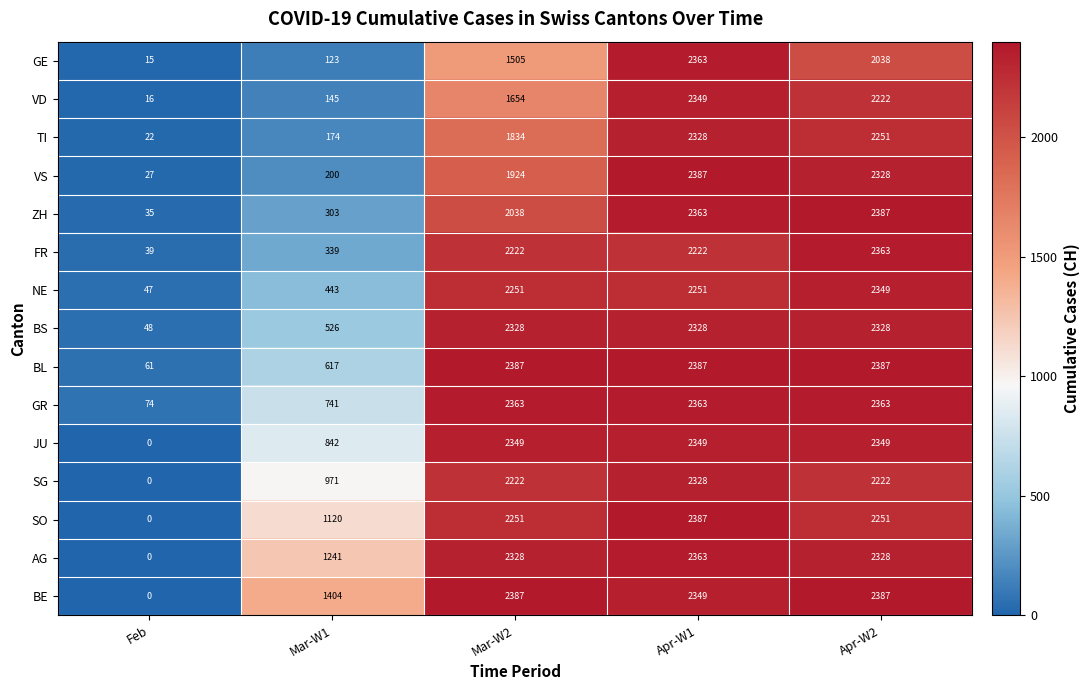

What is the difference between the maximum and minimum values in the GE series?

2348